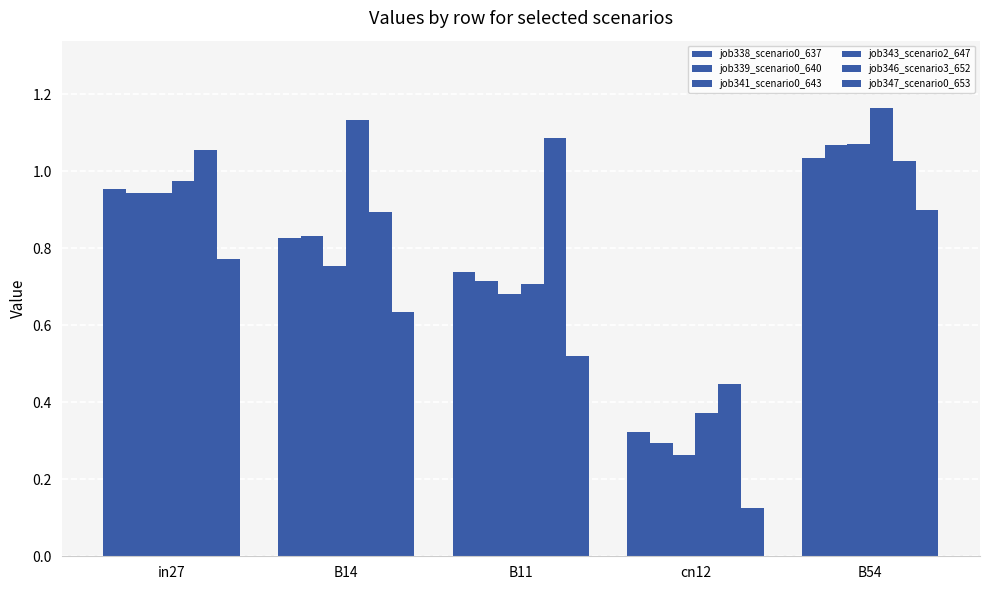

Reading left to right, what are all the values shown in this chart?

job338_scenario0_637: in27=1.0	B14=0.8	B11=0.7	cn12=0.3	B54=1.0
job339_scenario0_640: in27=0.9	B14=0.8	B11=0.7	cn12=0.3	B54=1.1
job341_scenario0_643: in27=0.9	B14=0.8	B11=0.7	cn12=0.3	B54=1.1
job343_scenario2_647: in27=1.0	B14=1.1	B11=0.7	cn12=0.4	B54=1.2
job346_scenario3_652: in27=1.1	B14=0.9	B11=1.1	cn12=0.4	B54=1.0
job347_scenario0_653: in27=0.8	B14=0.6	B11=0.5	cn12=0.1	B54=0.9